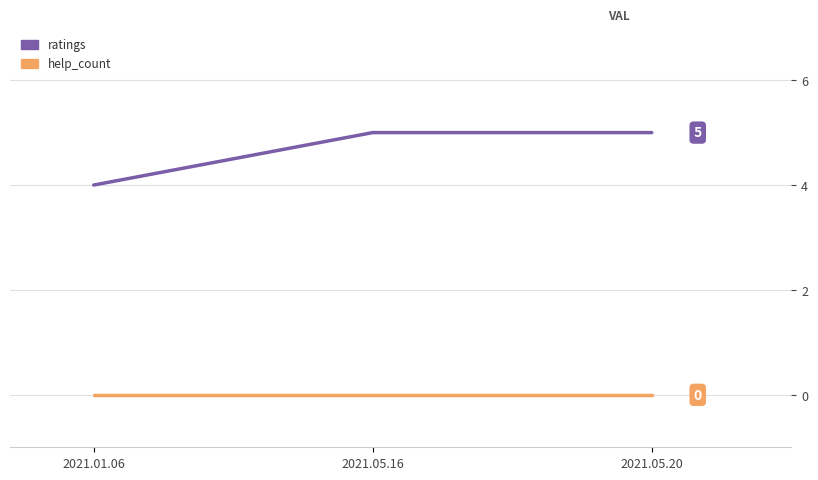

What are all the series names shown in the legend?

ratings, help_count